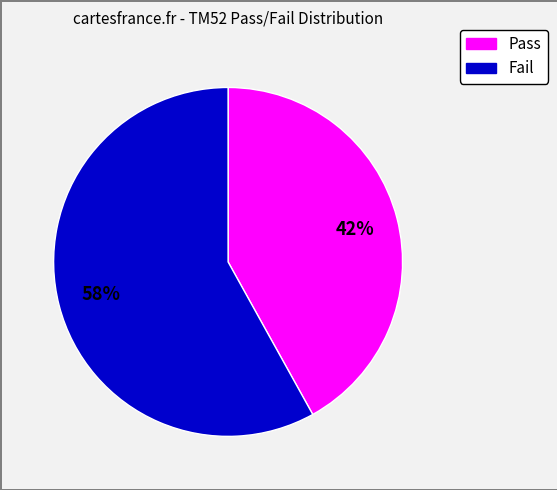

What is the largest slice in the pie chart?

Fail